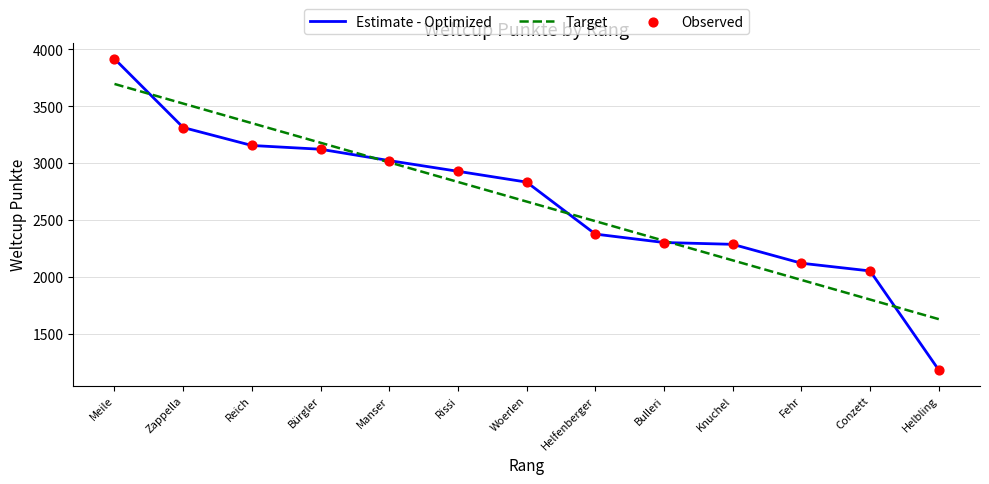

What is the total value across all series at Woerlen?

5495.1